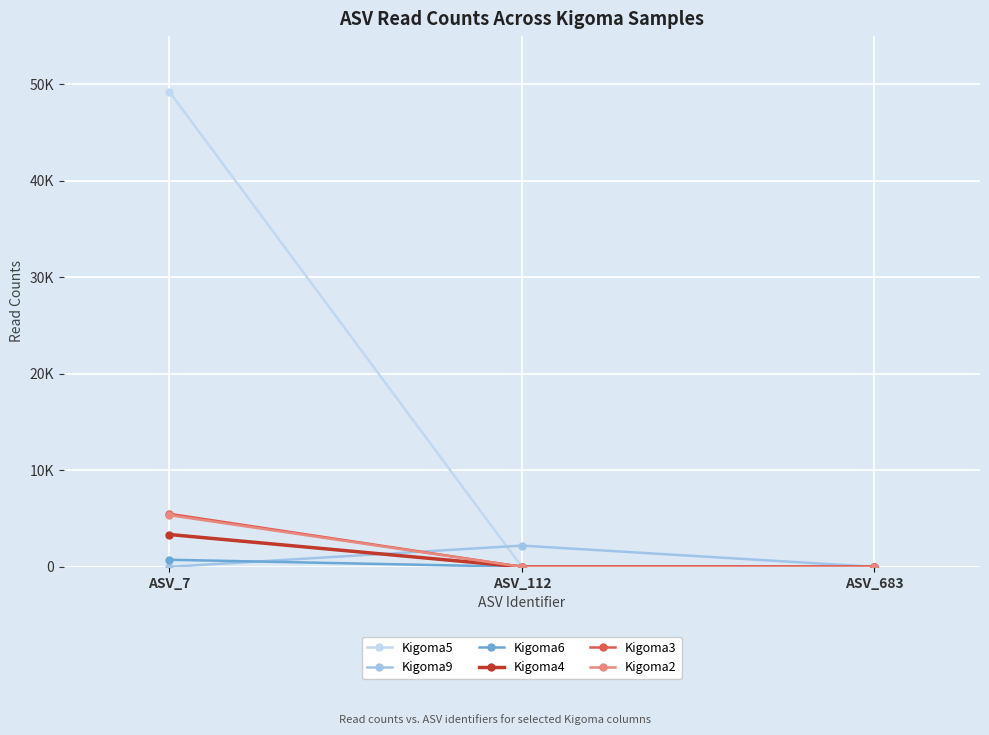

Does the chart have visible grid lines?

Yes